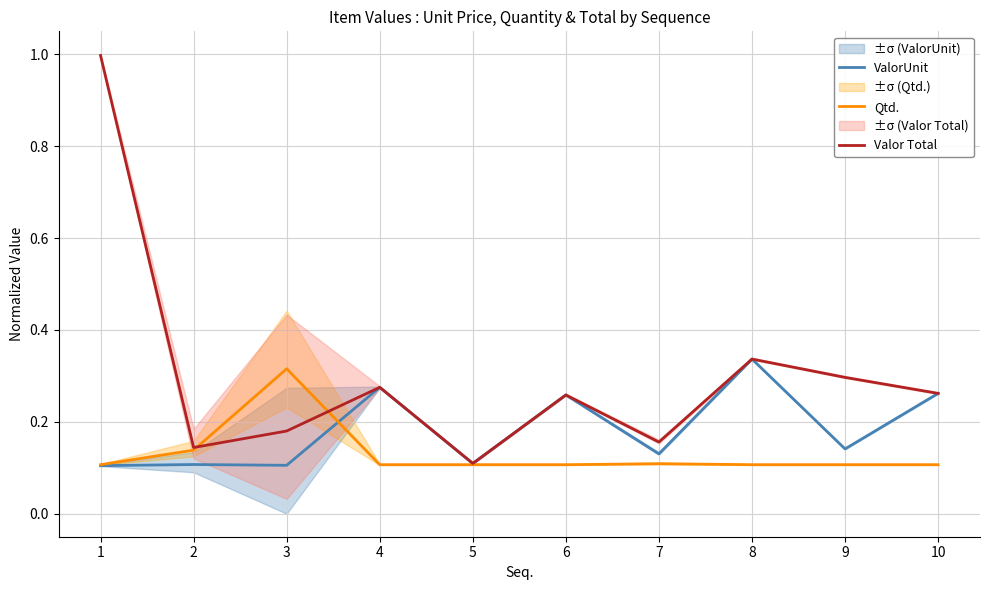

Which has a higher value, 3 or 10?

10